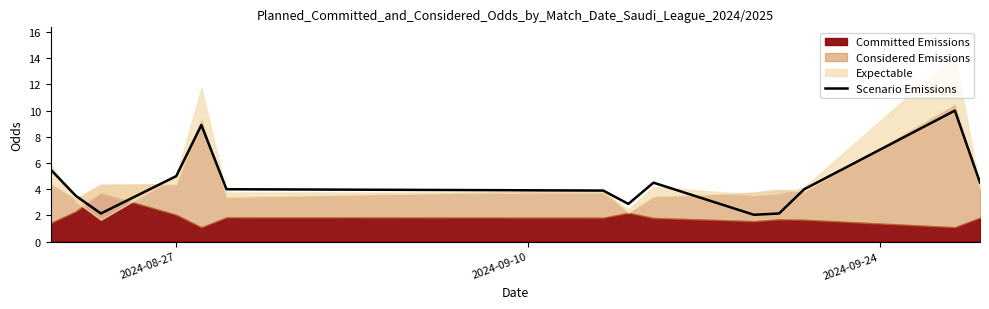

Count the number of categories in the chart.

14